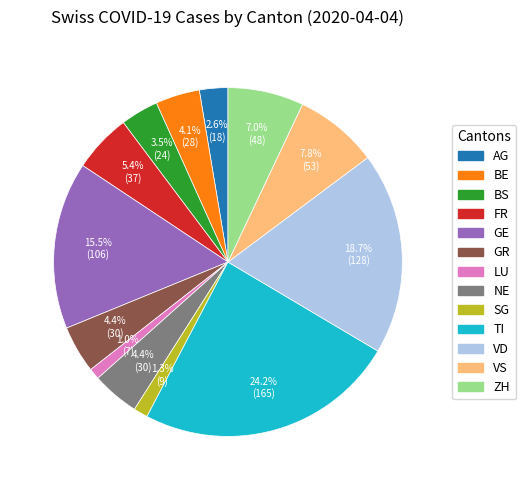

Approximately how many times larger is the value at TI compared to GE?

1.6